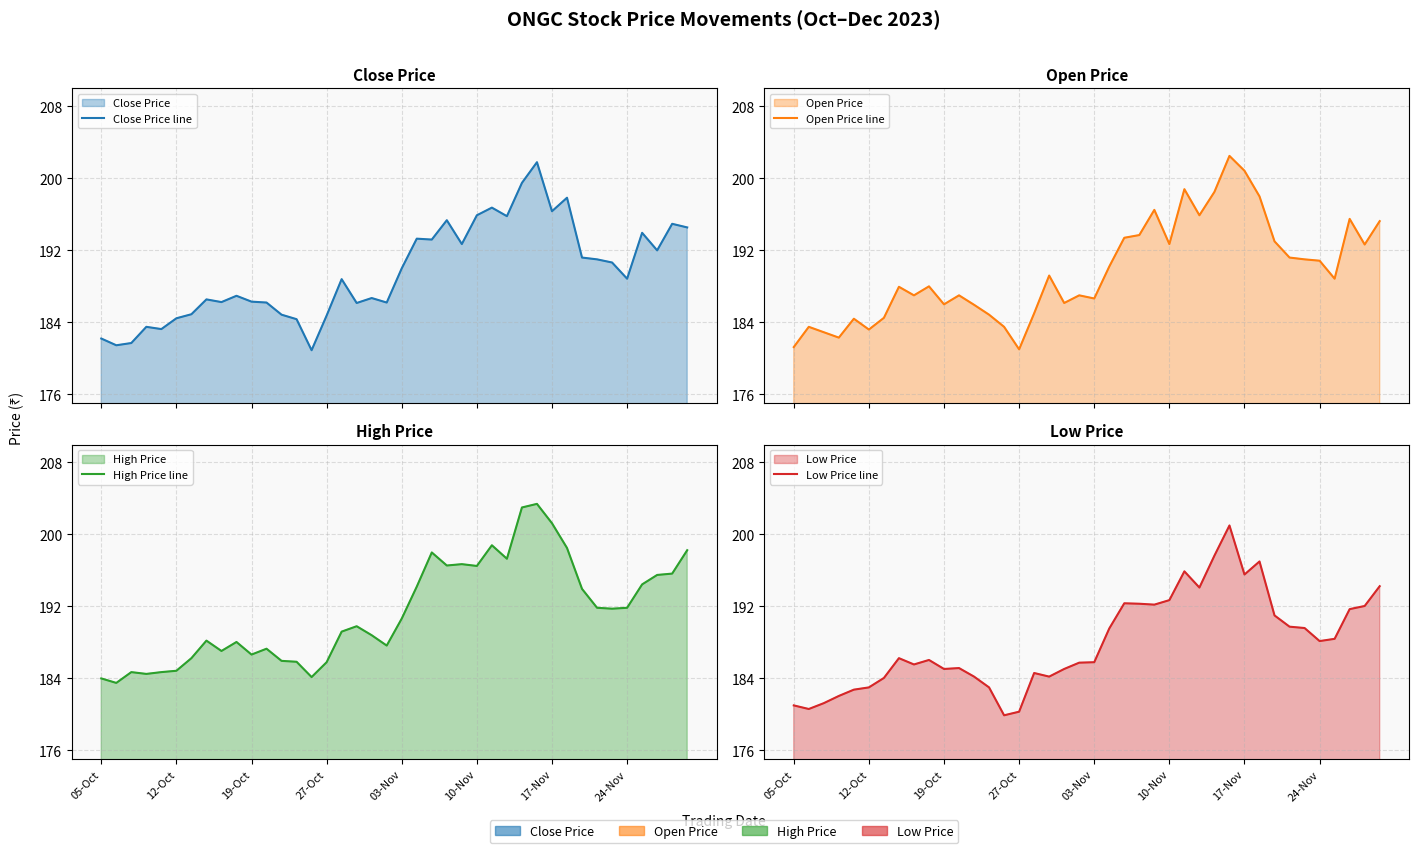

How many data points in Close Price line are less than 188?

19